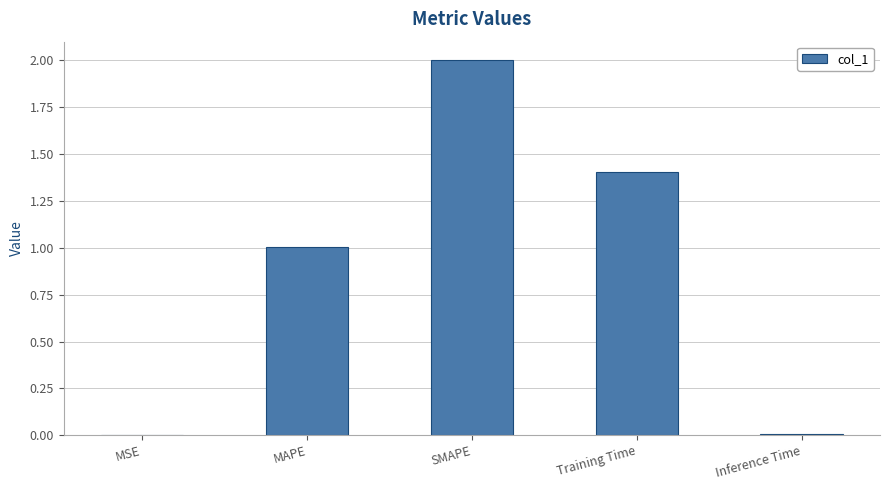

What is the maximum value shown in the chart?

2.0